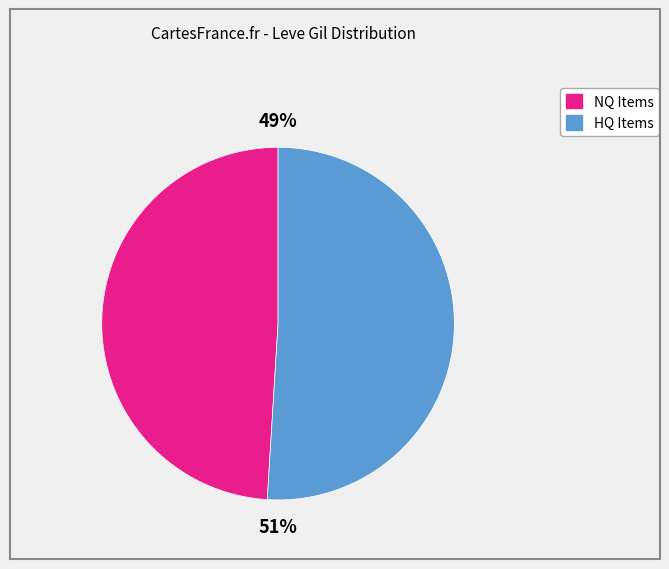

How many segments does this pie chart have?

2